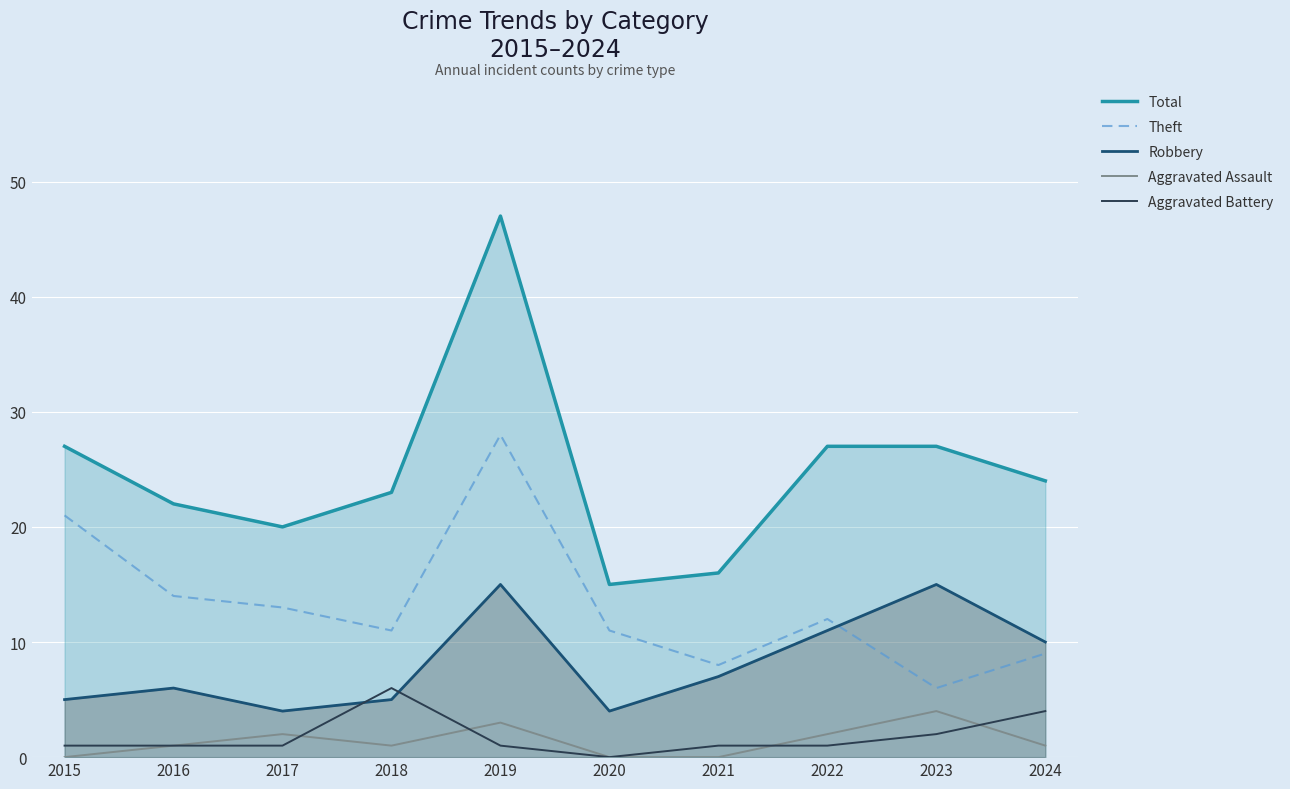

Where does the Aggravated Battery series first go above 1?

2018